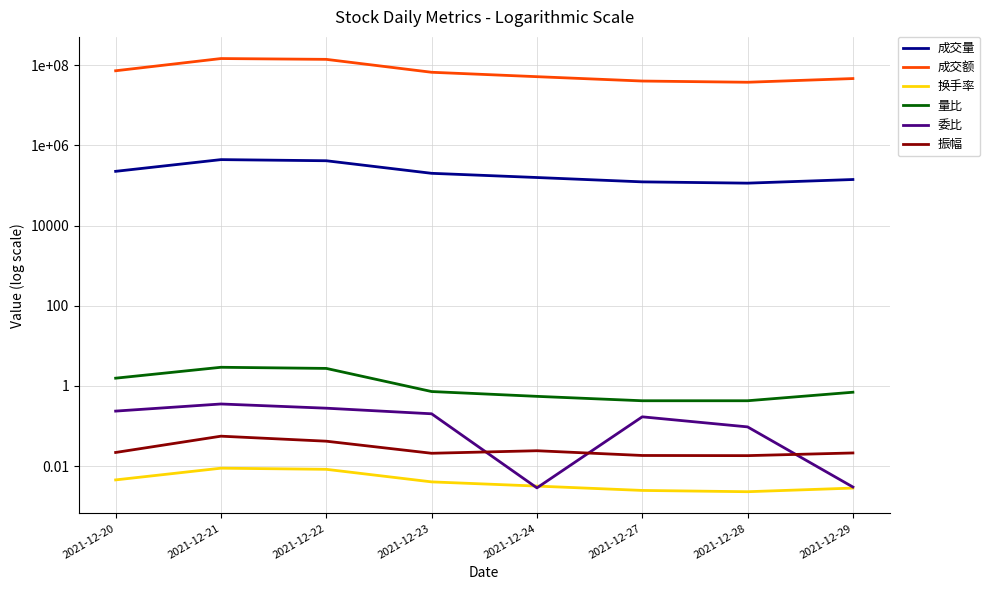

What is the sum of all 量比 values?

10.0